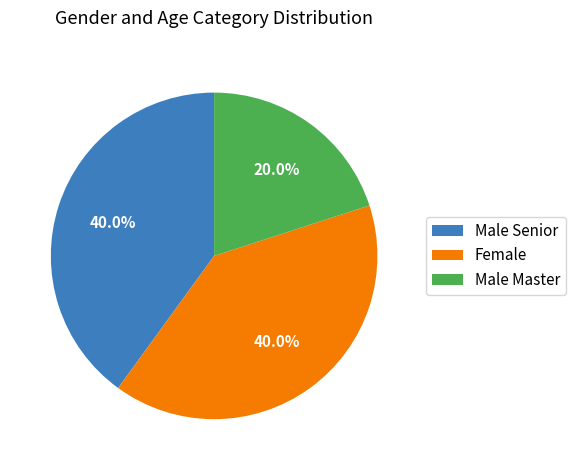

To the nearest percent, what percentage of the pie is Male Master?

20%